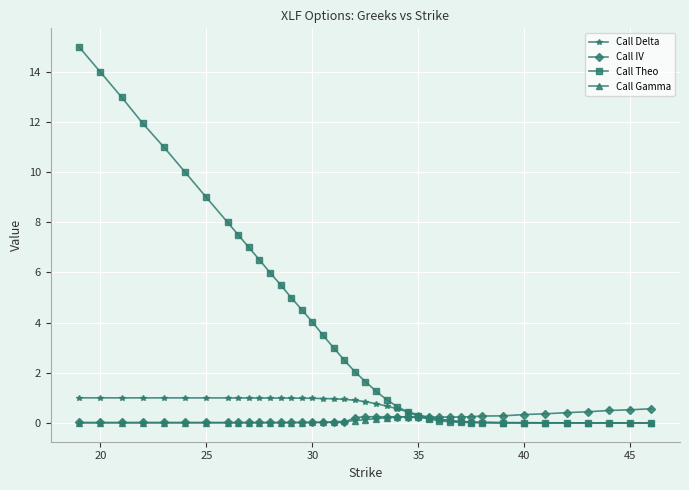

Which series has the largest range (max minus min)?

Call Theo